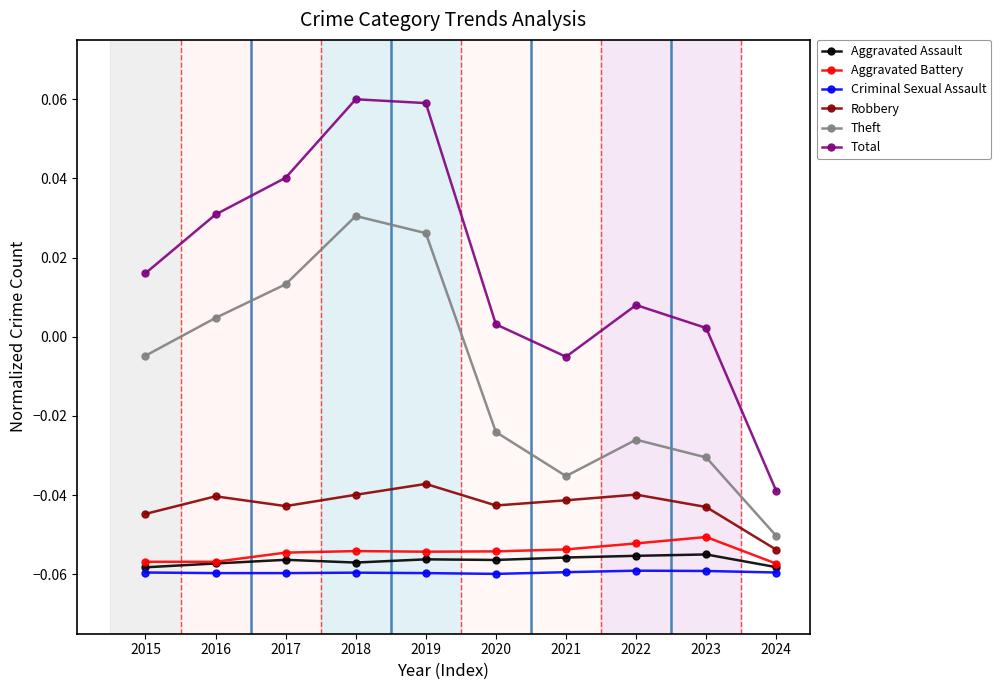

Which series has the largest total across all categories?

Total